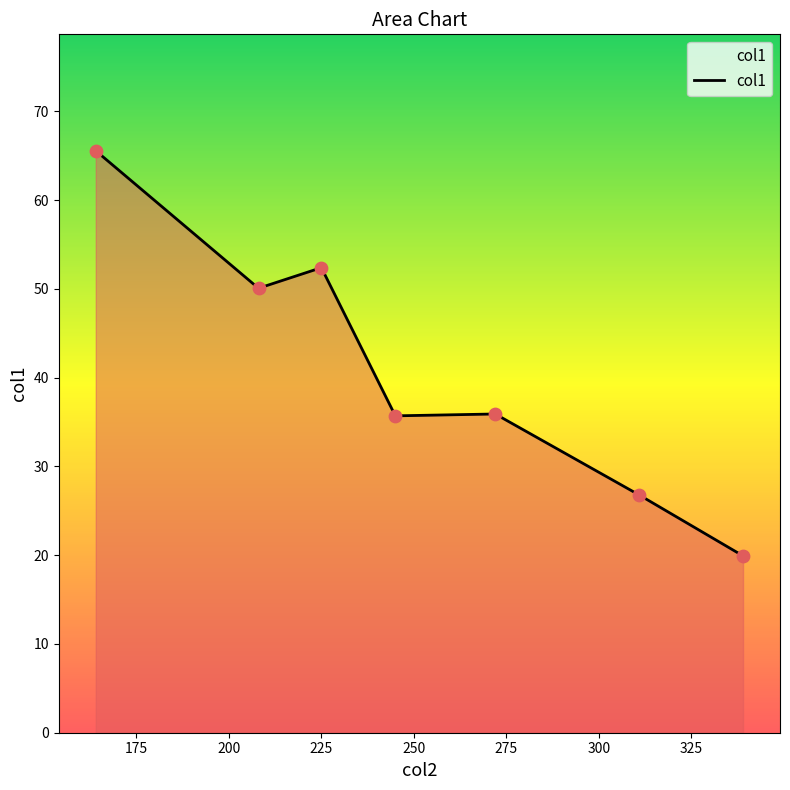

What is the difference between the maximum and minimum values?

45.6